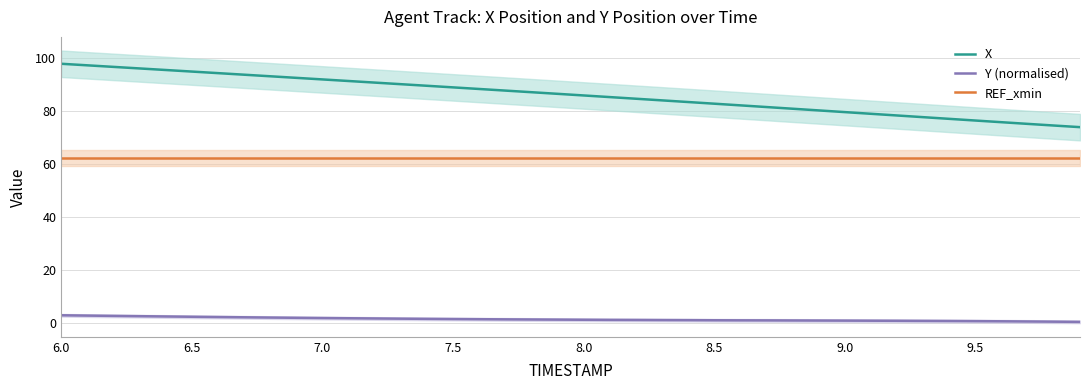

List the series in order of their overall mean, highest first.

X, REF_xmin, Y (normalised)